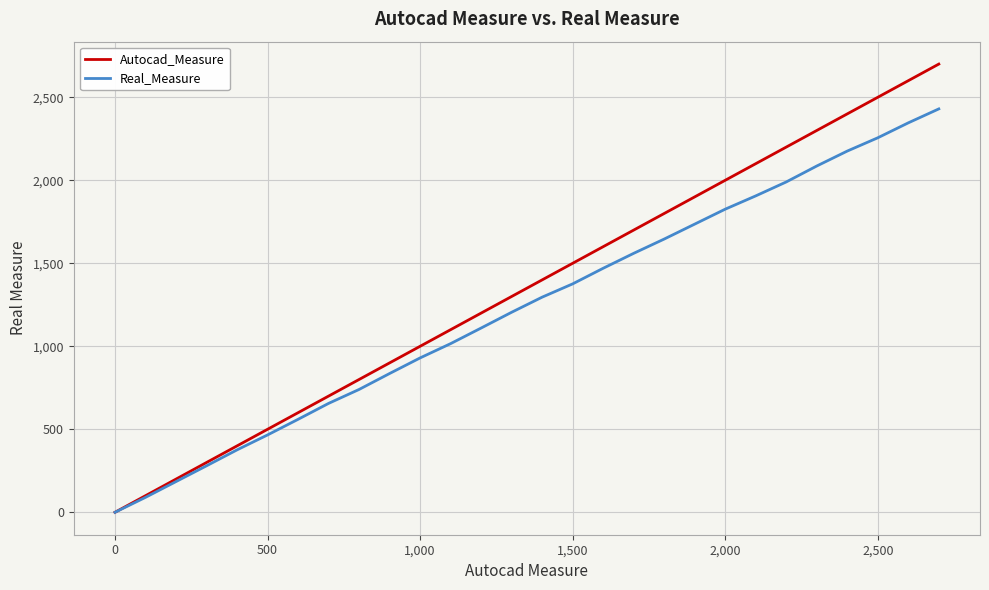

What is the highest value of the Real_Measure series?

2430